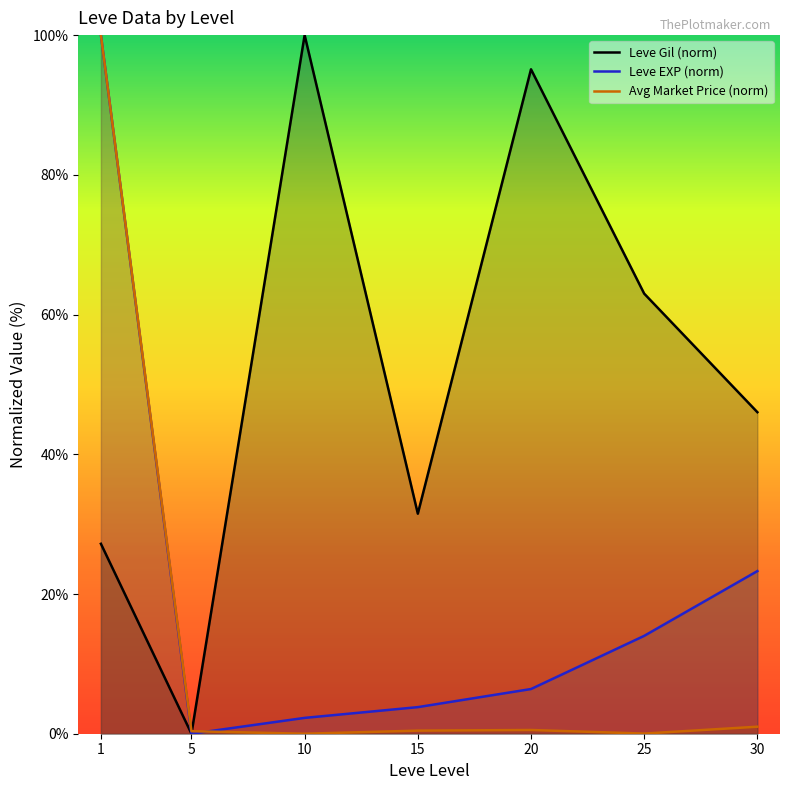

At which category does the chart reach its minimum across all series?

5